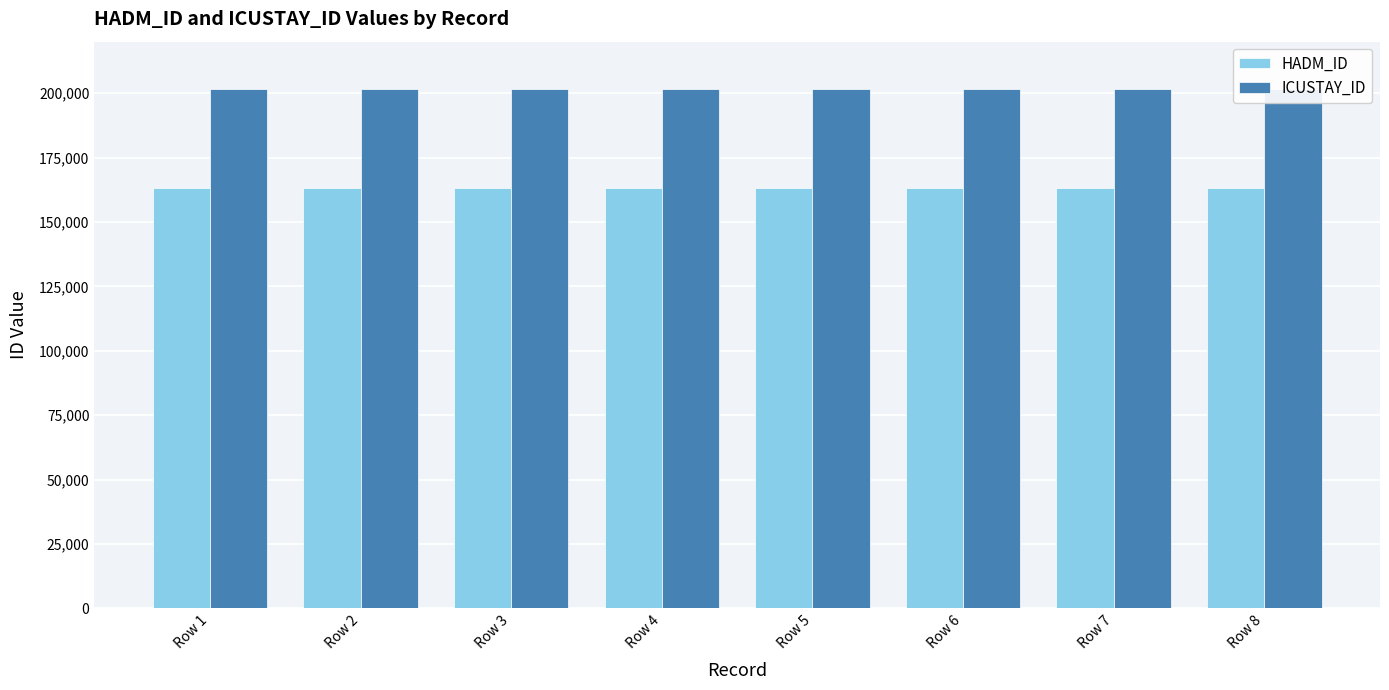

At which category is the sum across all series the highest?

Row 1